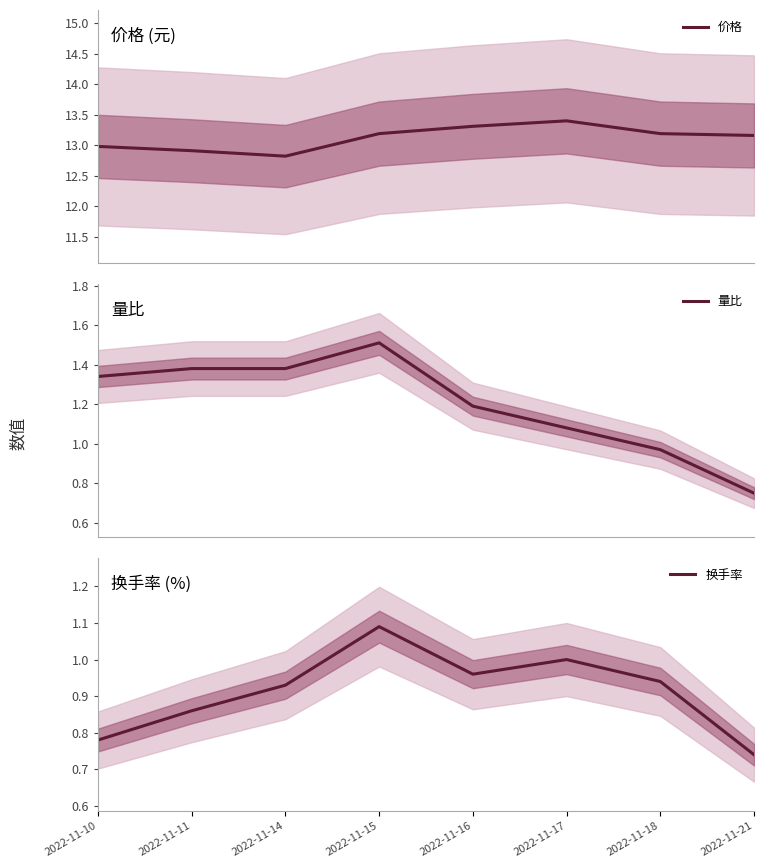

How many data points does each series have?

8